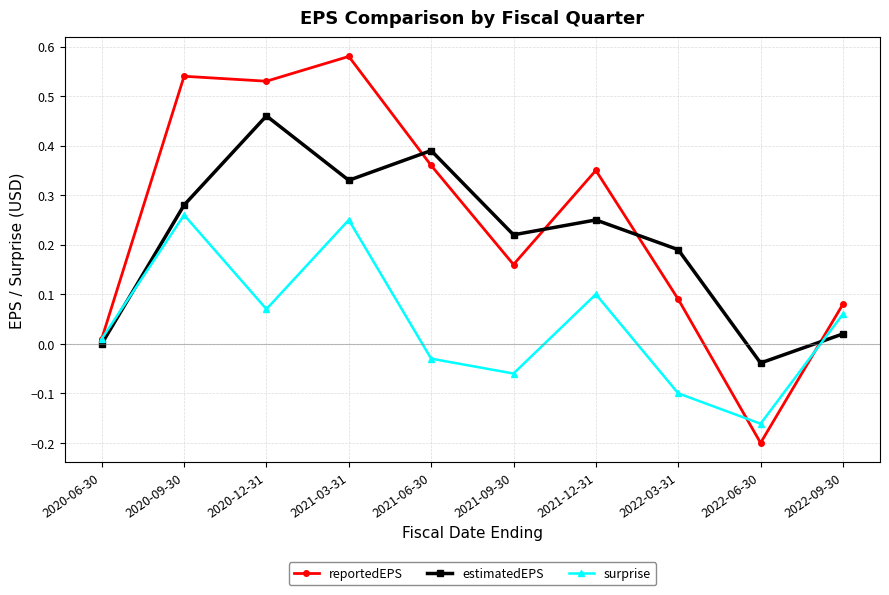

The surprise series shows 0.0 at 2020-12-31. True or false?

False